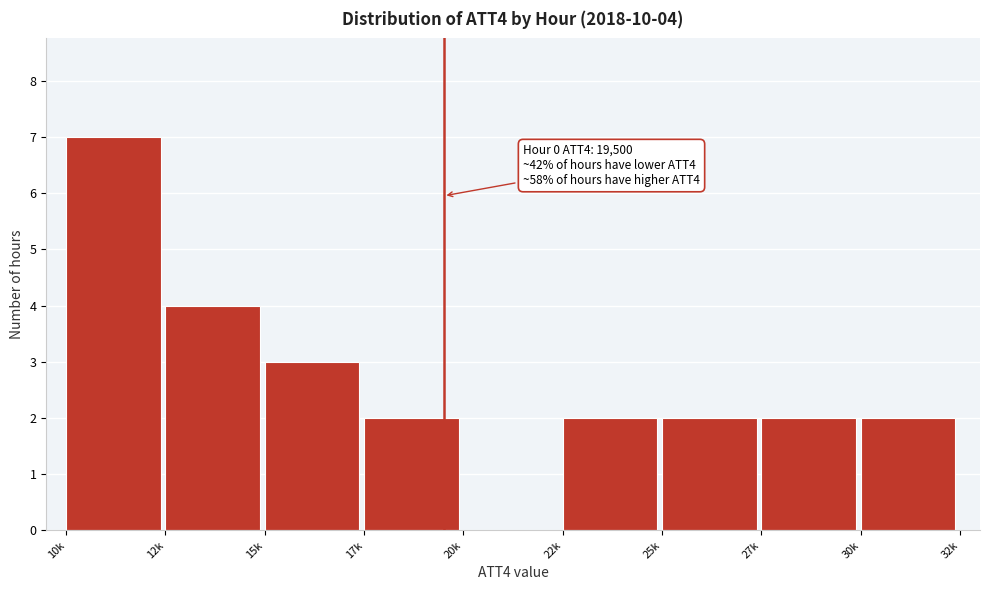

Reading left to right, extract all data points from this chart.

10k=7	12k=4	15k=3	17k=2	20k=0	22k=2	25k=2	27k=2	30k=2